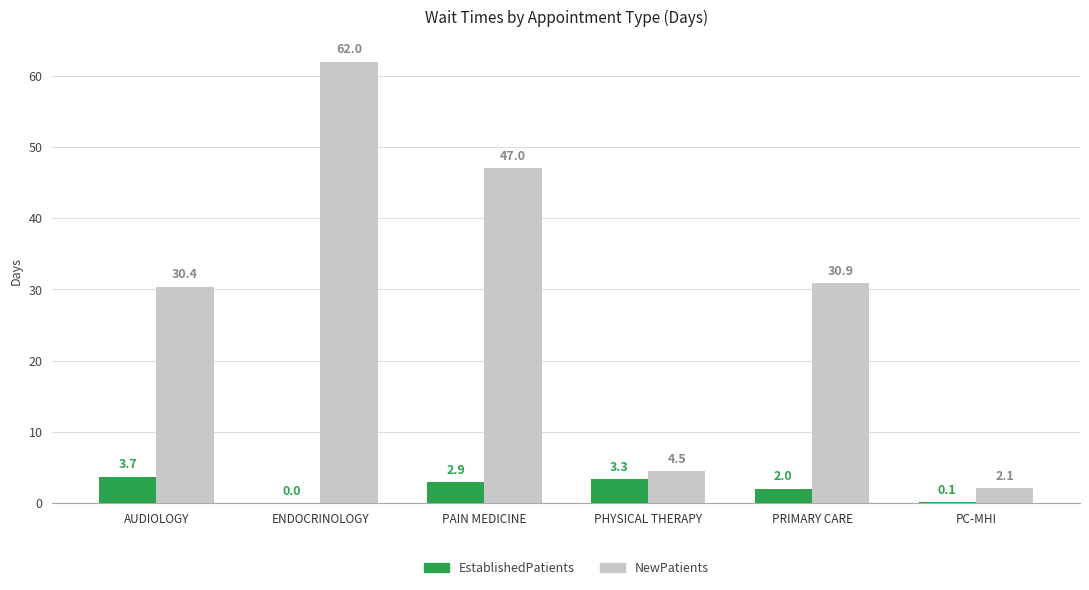

Does the chart contain stacked bars?

No